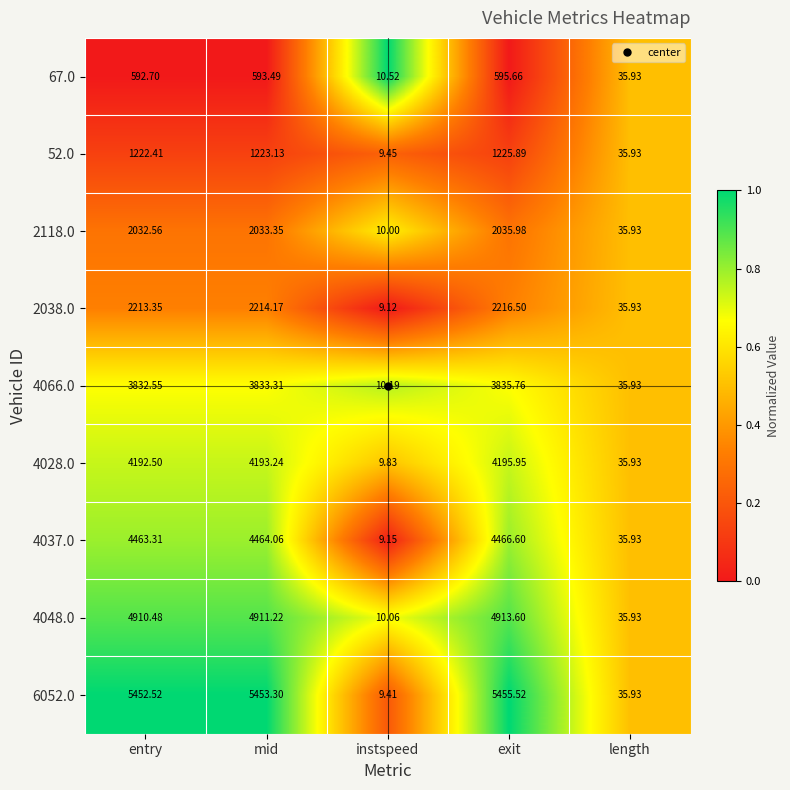

At which category does the chart reach its minimum across all series?

instspeed